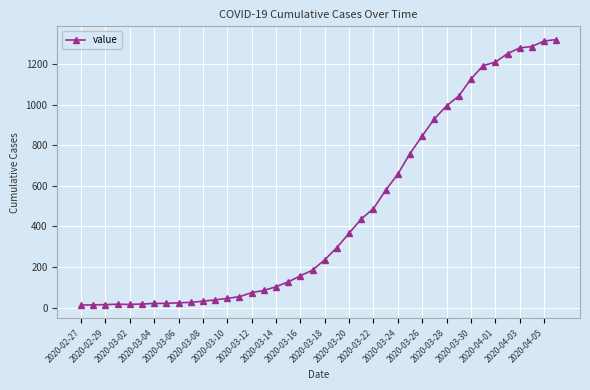

What is the average value?

467